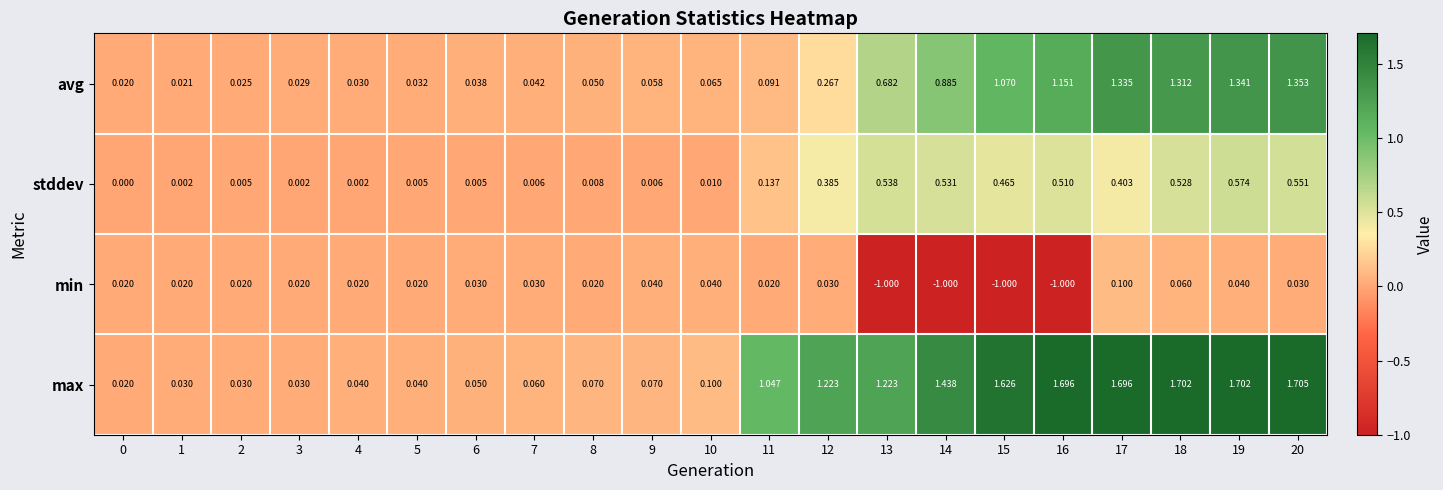

Rank the series by their maximum value, from lowest to highest.

min, stddev, avg, max